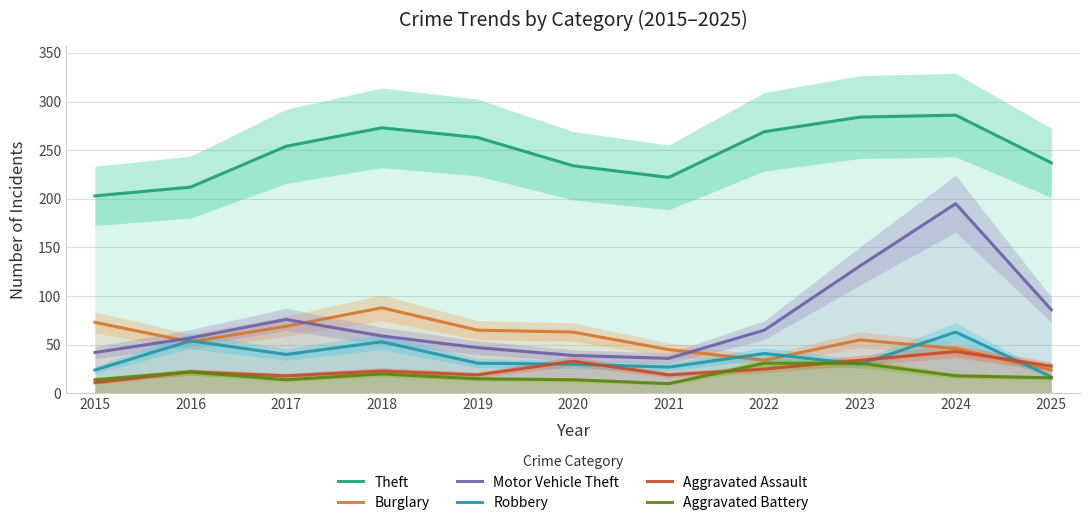

True or false: Aggravated Assault has more than 0 interior local peaks.

True